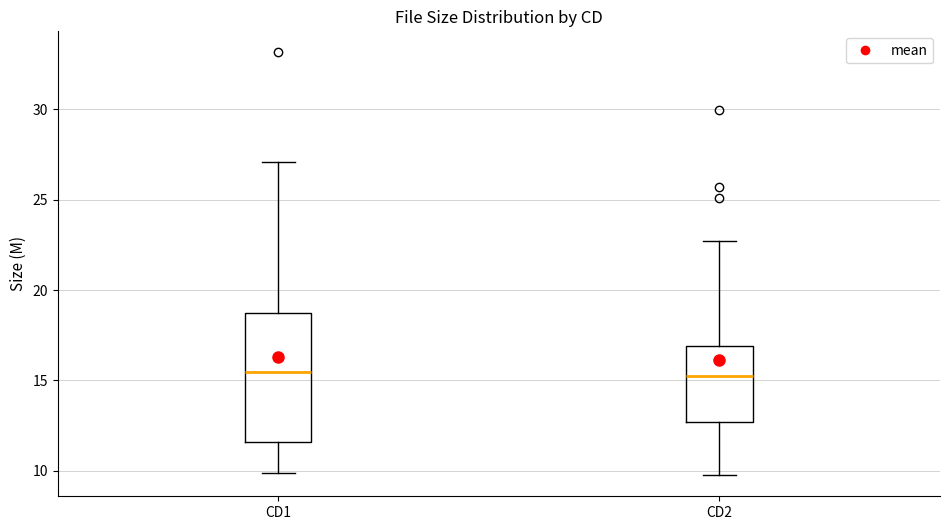

Which box is the tallest, from its lower edge to its upper edge?

CD1